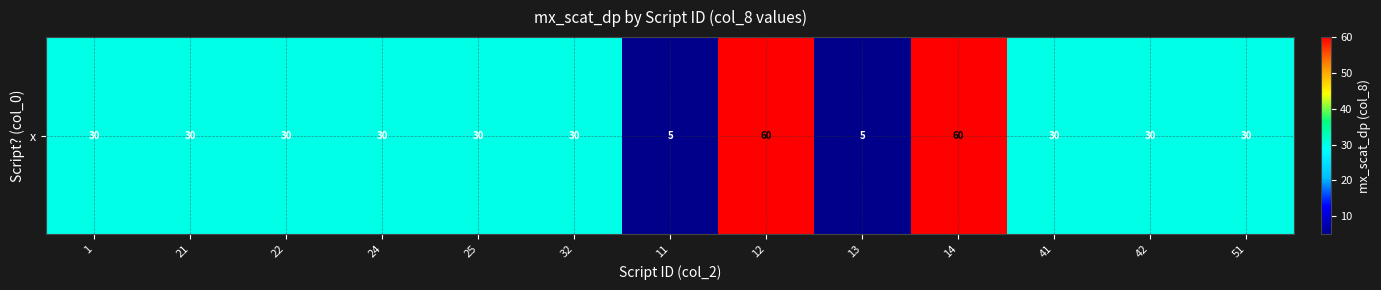

What is the change in value from 21 to 12?

+30